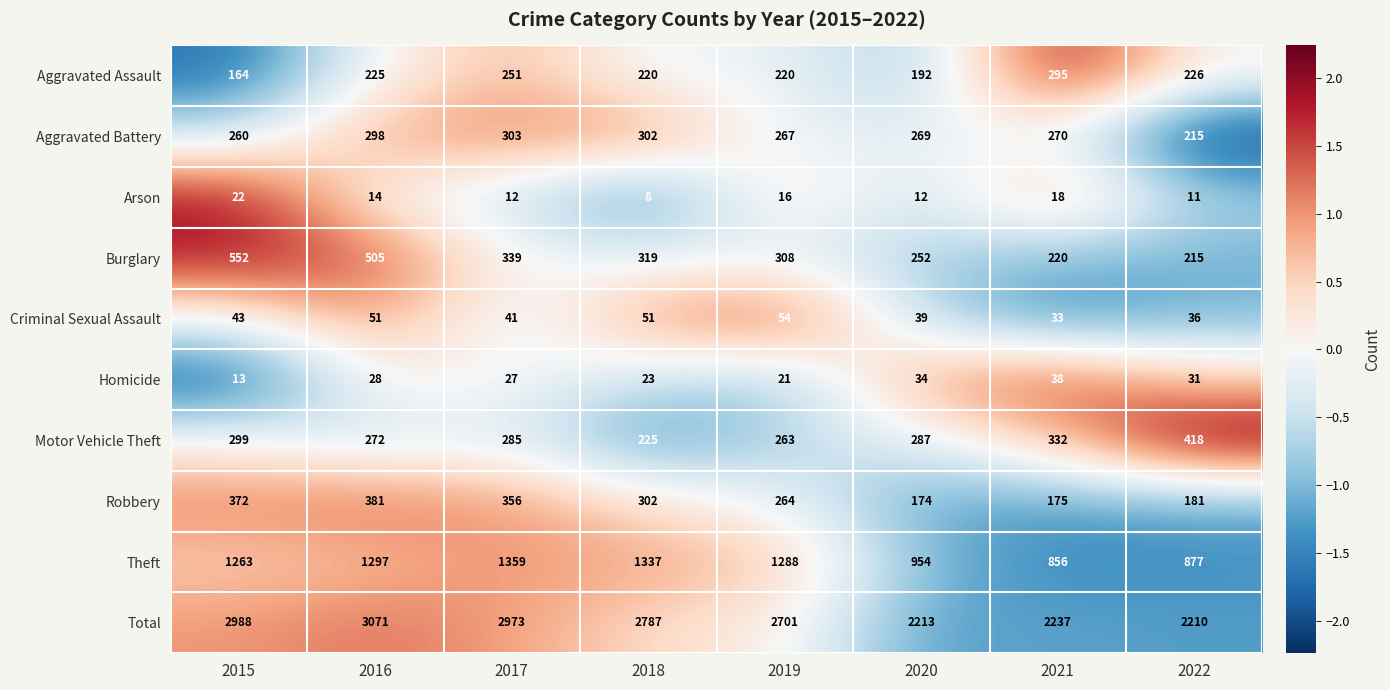

Read the Homicide value at 2016, to the nearest 10.

30